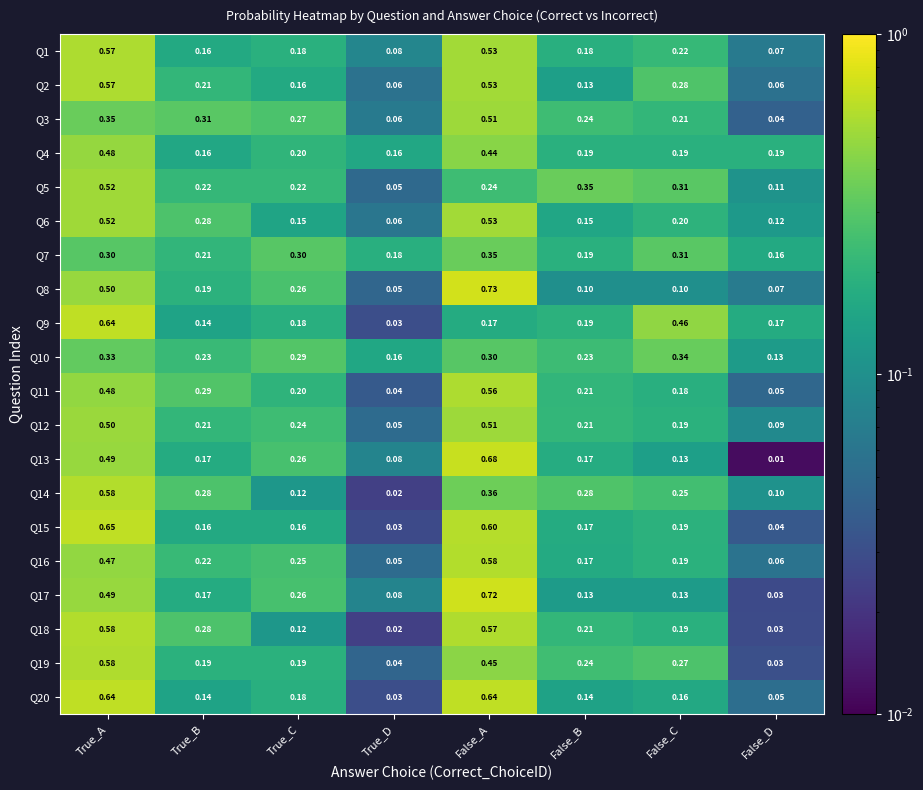

Which series has the largest total across all categories?

Q5